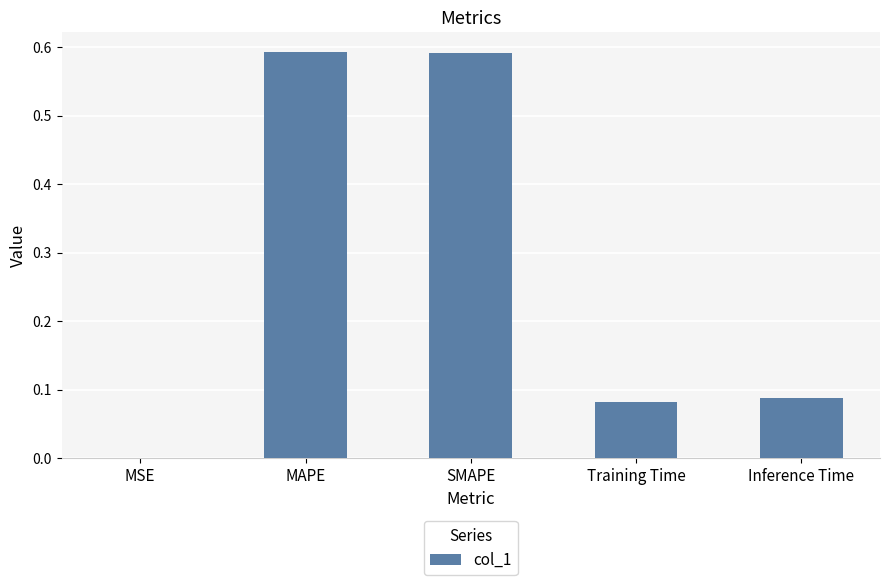

What is the sum of the values at Training Time and SMAPE?

0.7